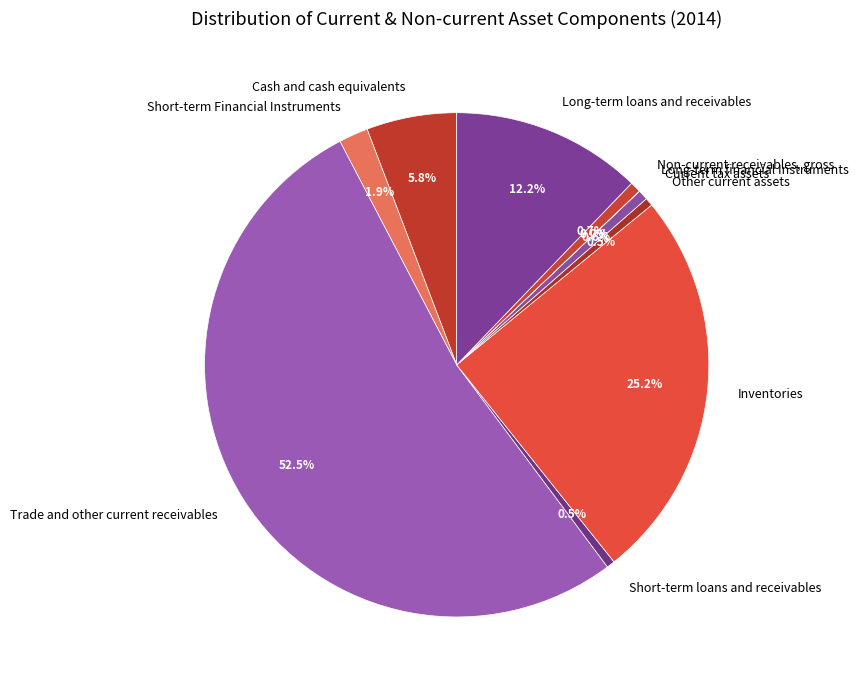

True or false: Long-term loans and receivables accounts for 12% of the total.

True